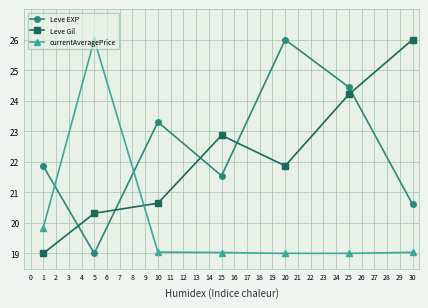

Which category has the highest value in the Leve Gil series?

30